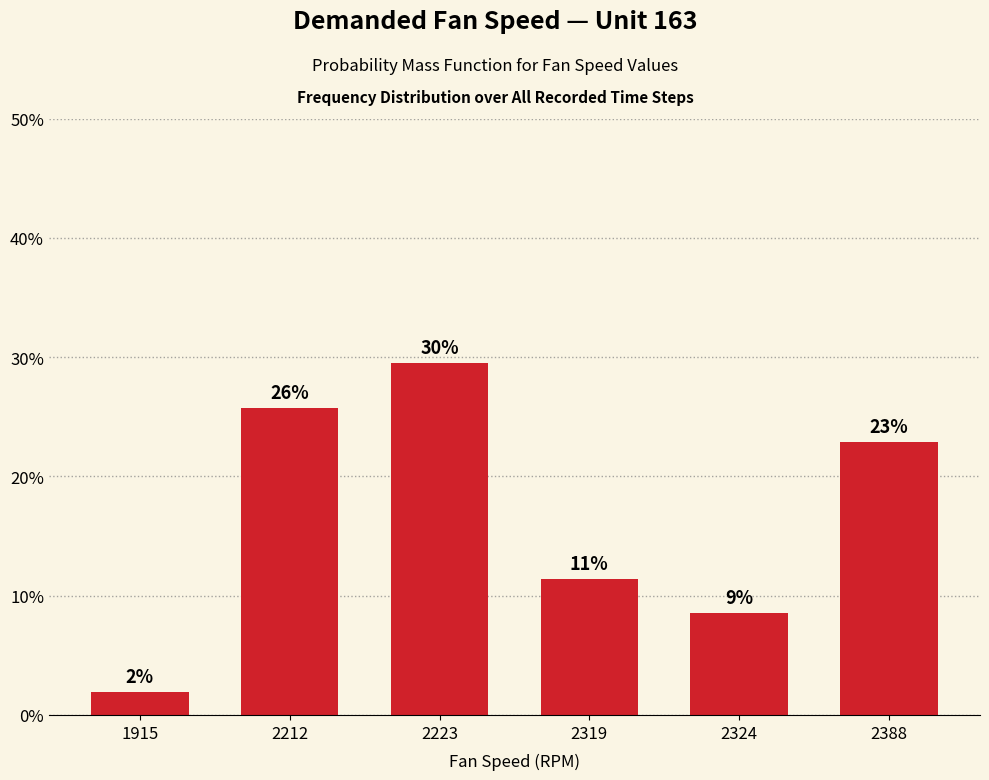

Are the bars horizontal?

No